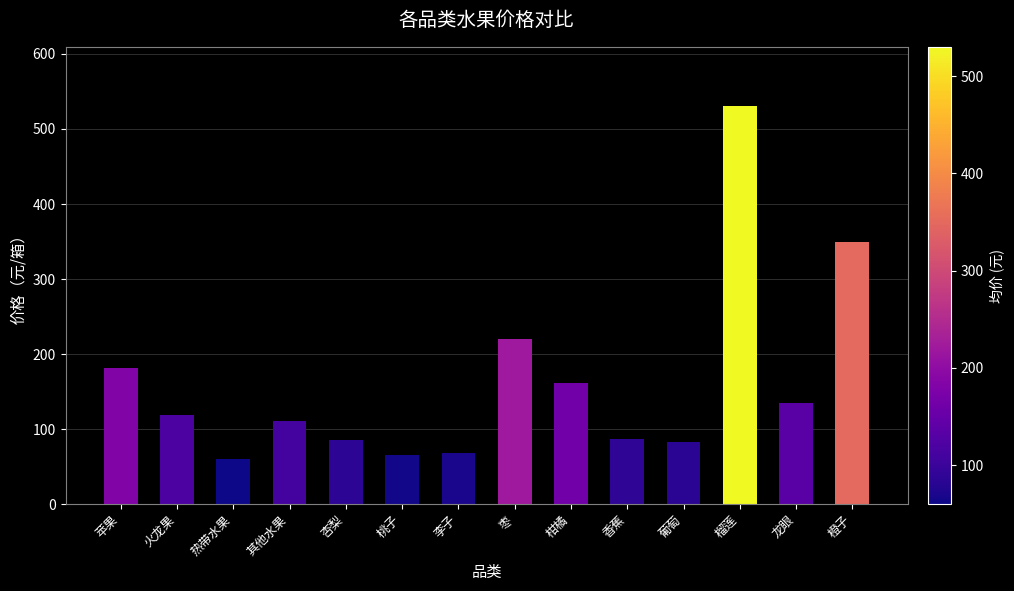

What position from the left is 火龙果?

2